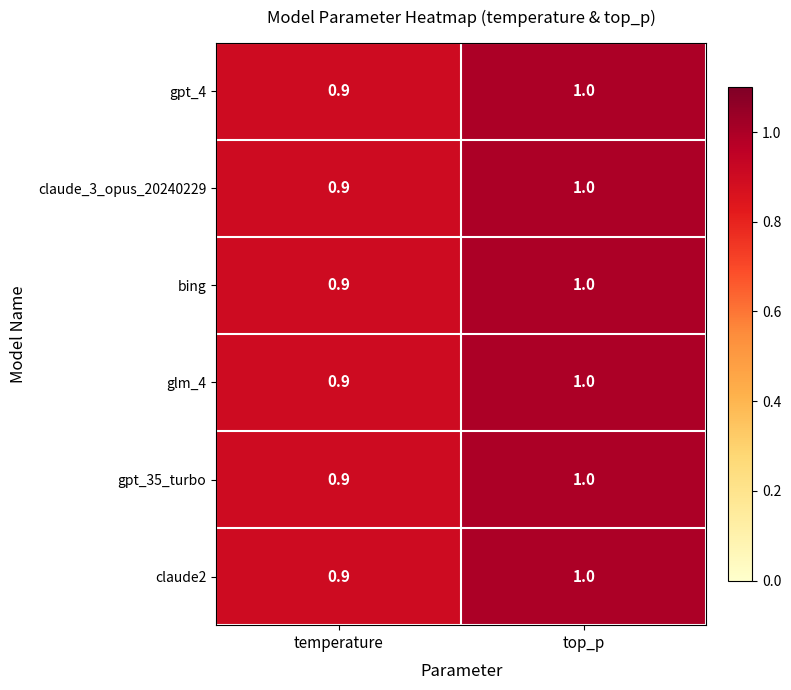

Reading left to right, what are all the values shown in this chart?

gpt_4: 0.9	1.0
claude_3_opus_20240229: 0.9	1.0
bing: 0.9	1.0
glm_4: 0.9	1.0
gpt_35_turbo: 0.9	1.0
claude2: 0.9	1.0